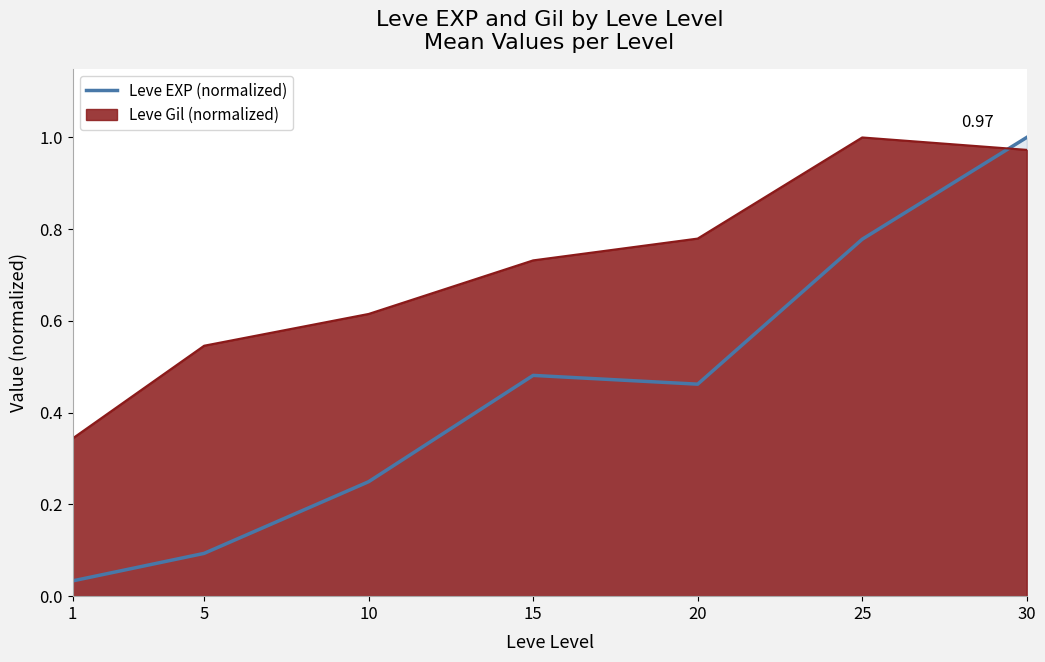

The chart shows a value of 0.4 at 30. True or false?

False